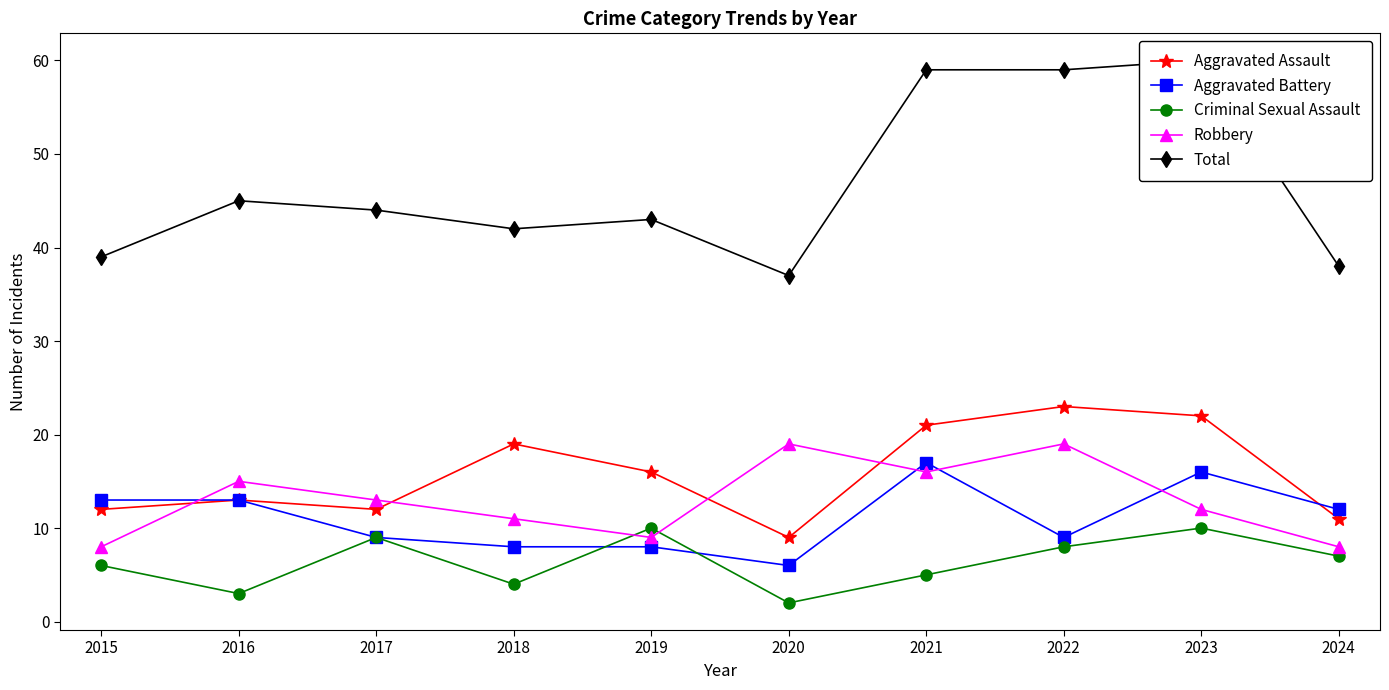

True or false: Total and Aggravated Assault intersect in this chart.

False